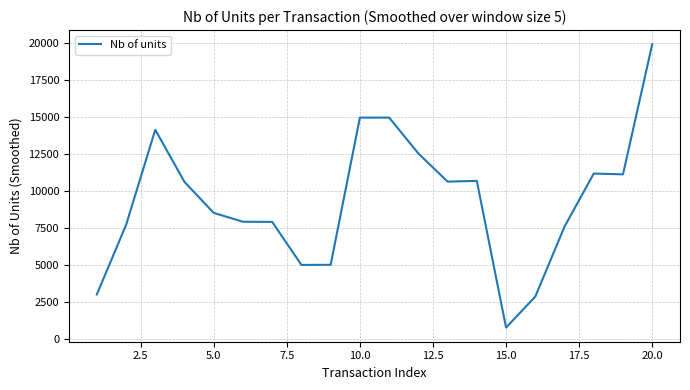

What is the greatest value displayed?

19910.8